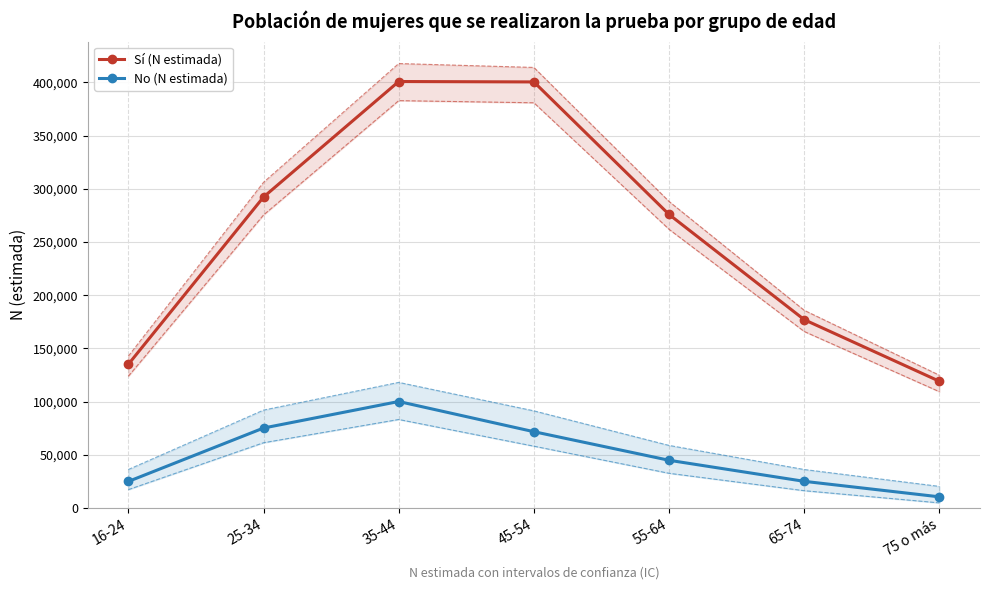

Which category has the highest value in the No (N estimada) series?

35-44